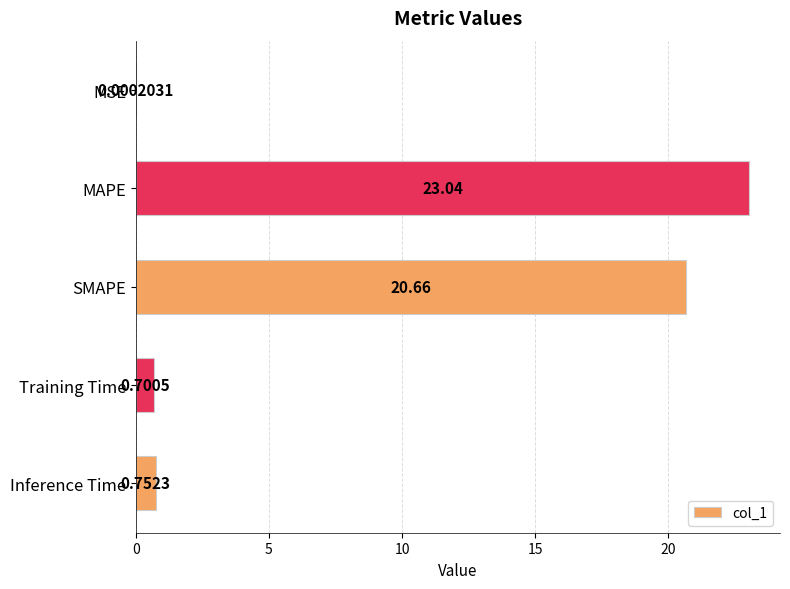

Which category has the highest value across all series?

MAPE